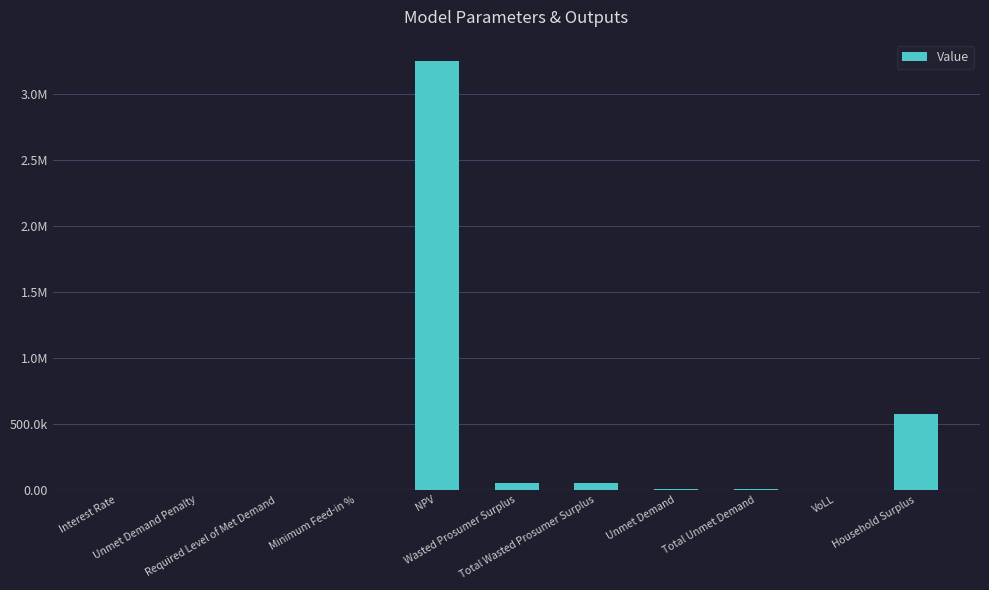

What is the difference between the second highest and second lowest values?

575728.9